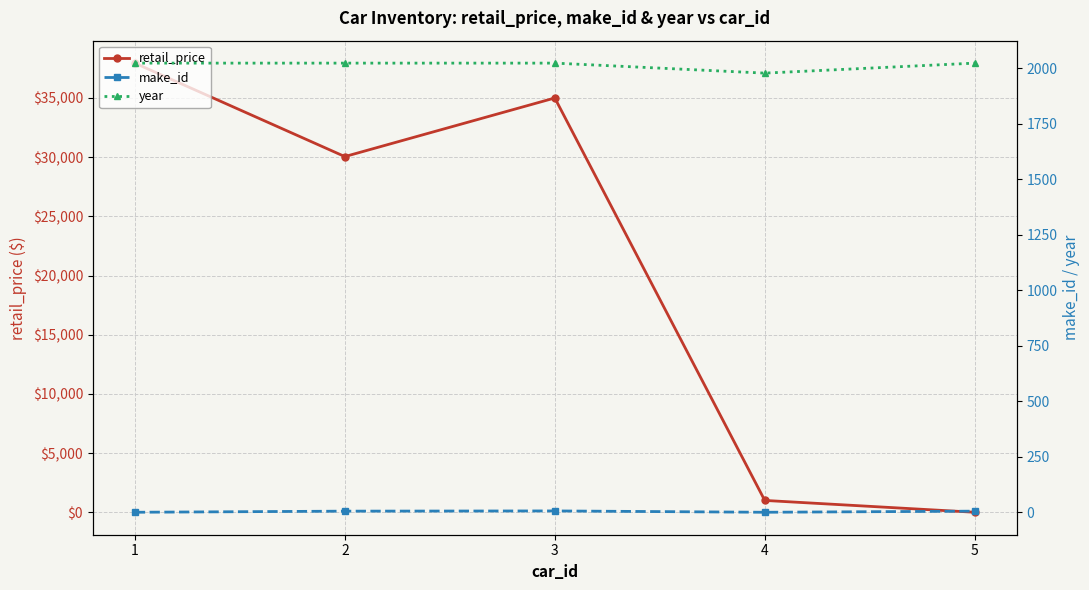

Is it true that make_id equals 1 at 4?

True